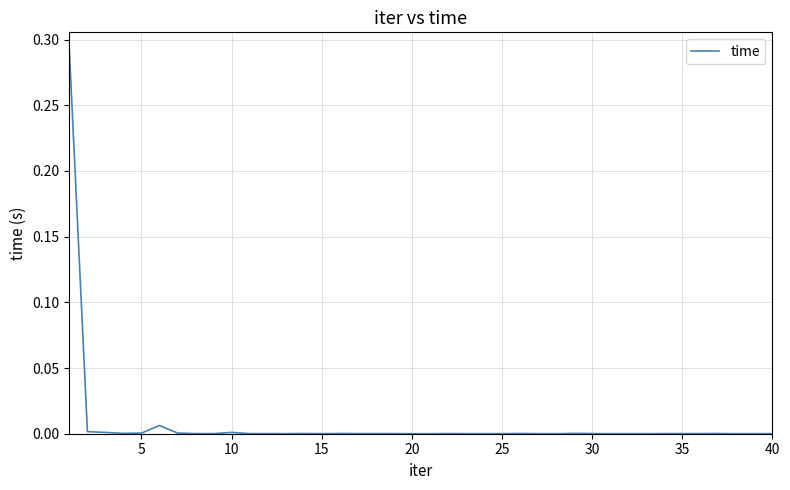

Does the chart display data point markers on the line(s)?

No